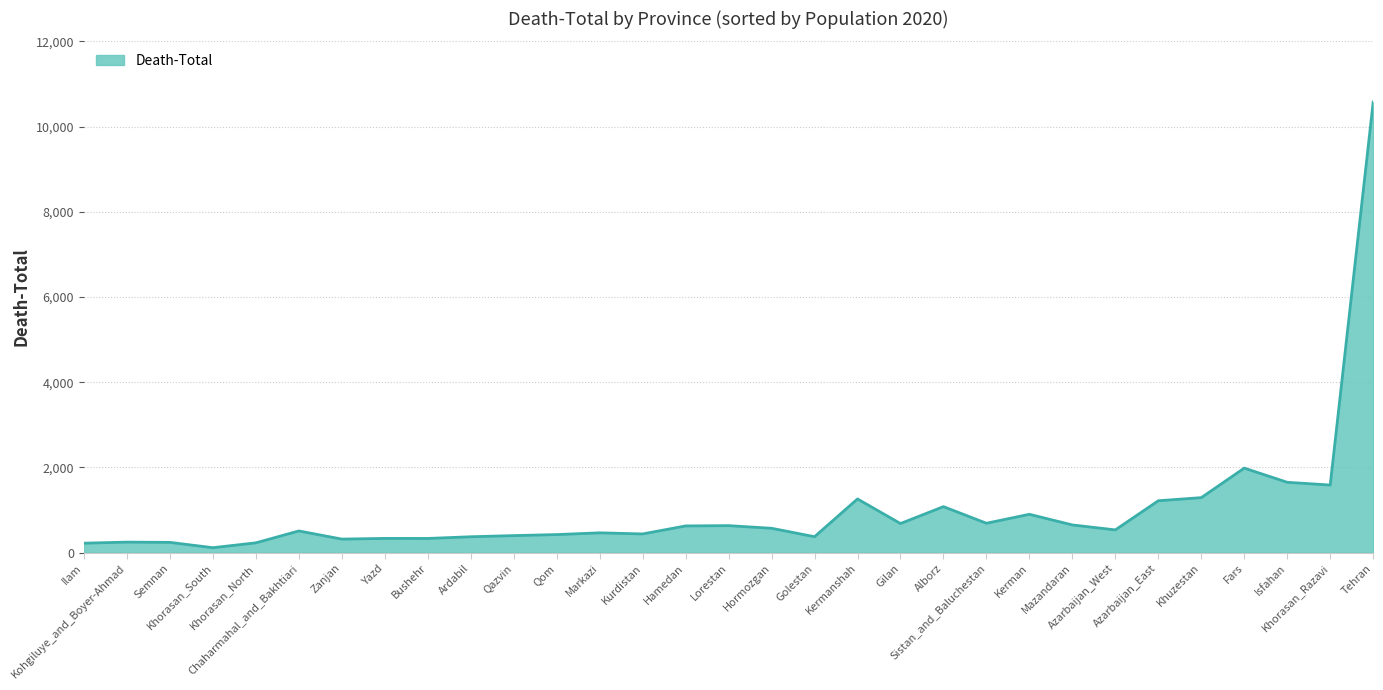

What is the greatest value displayed?

10575